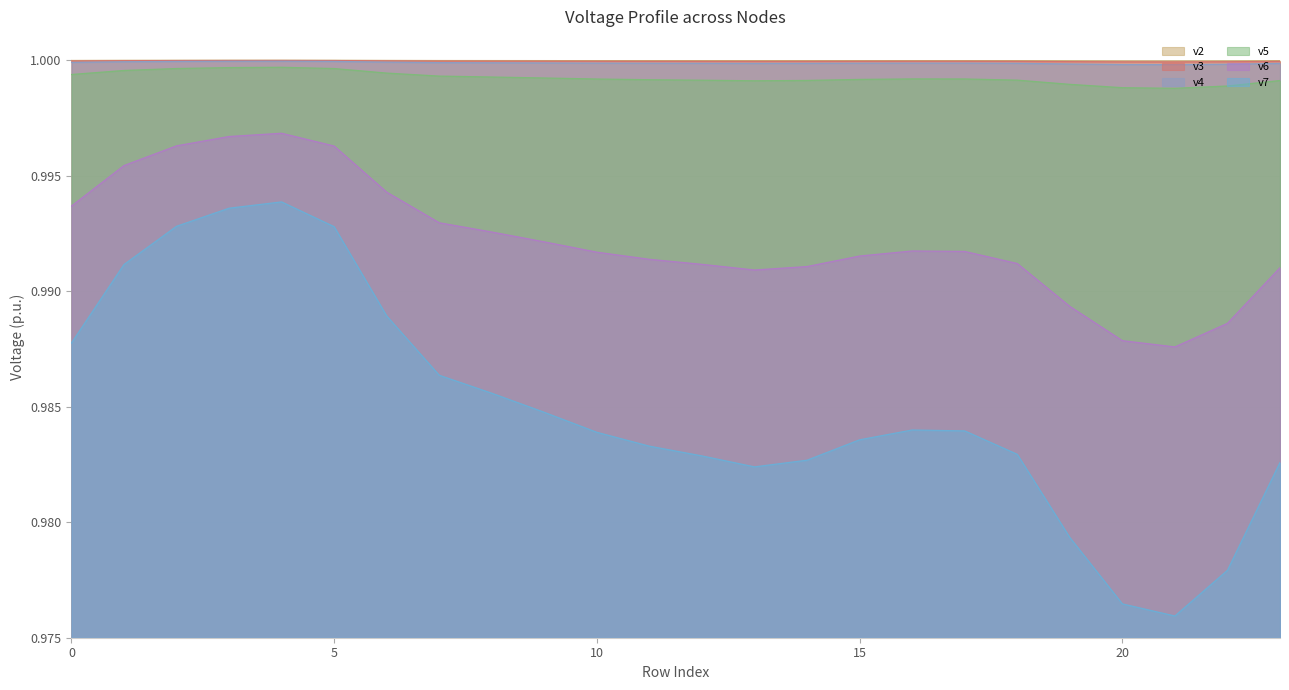

What is the lowest value of the v5 series?

1.0